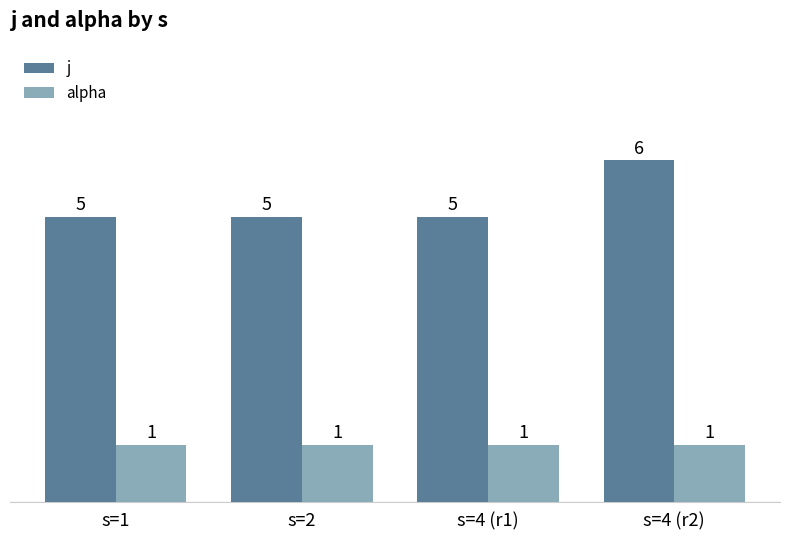

What are all the series names shown in the legend?

j, alpha